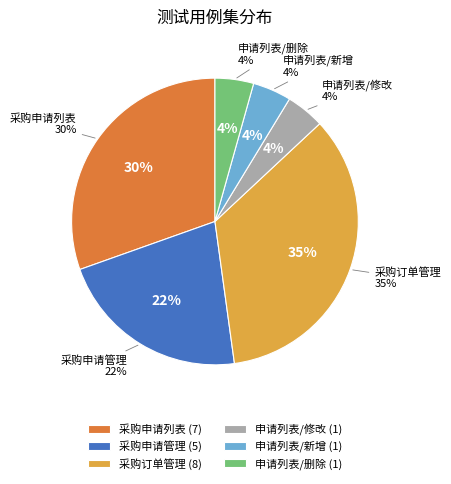

What is the total percentage of 采购管理/采购申请列表 and 采购管理/采购订单管理?

65.2%